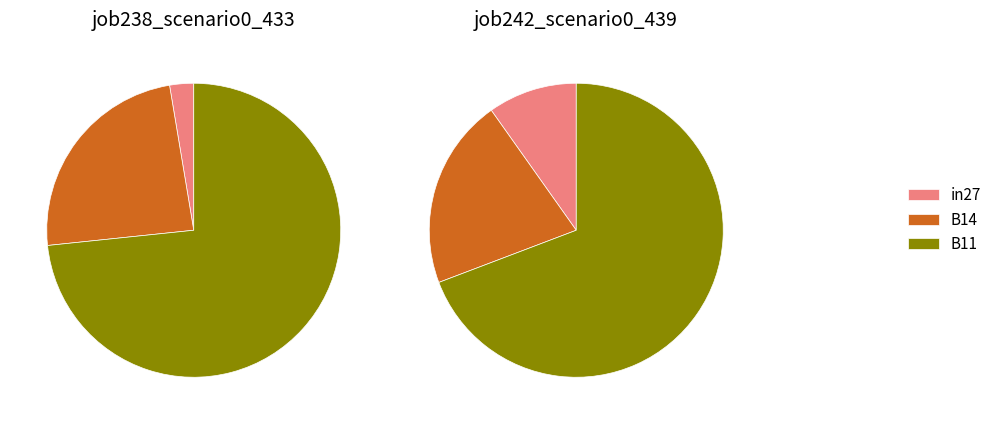

Combined, what portion of the pie is B14 and in27?

26.7%